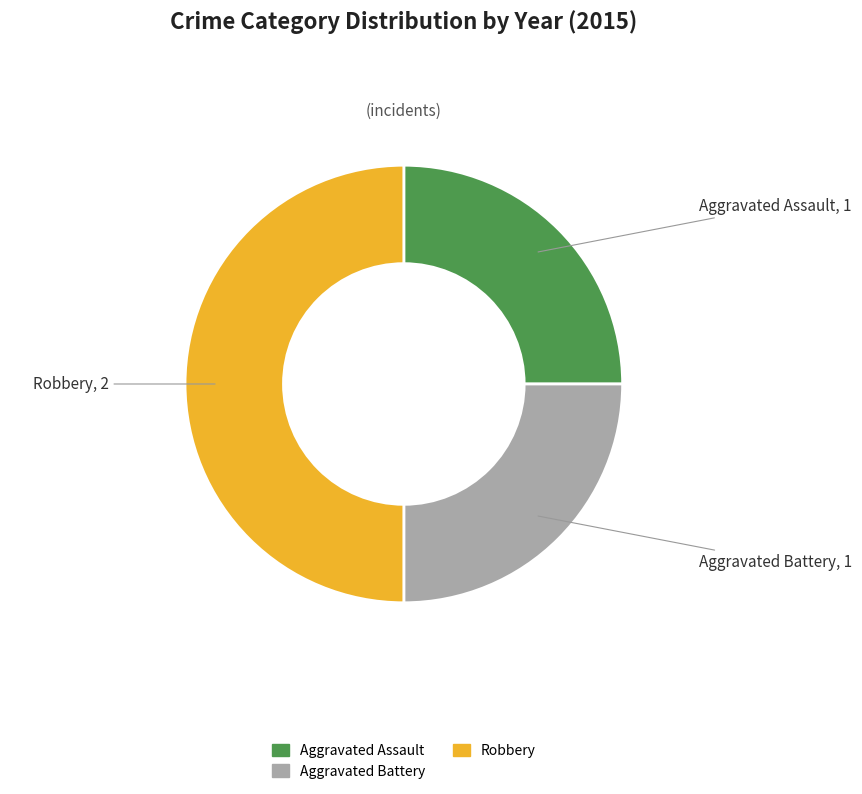

How many slices are in this pie chart?

3